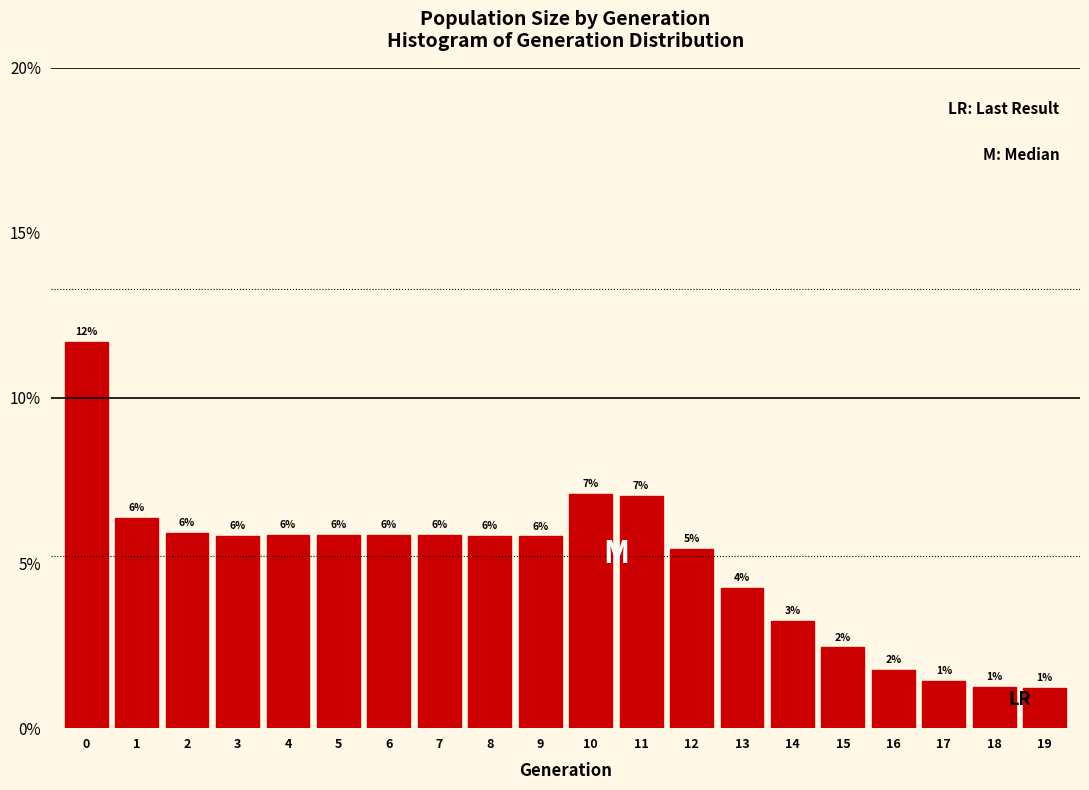

Does the chart contain any negative values?

No